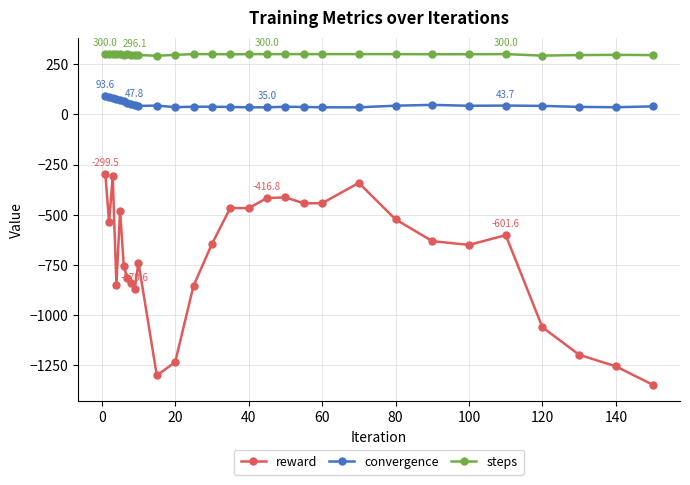

What is the greatest value displayed?

300.0